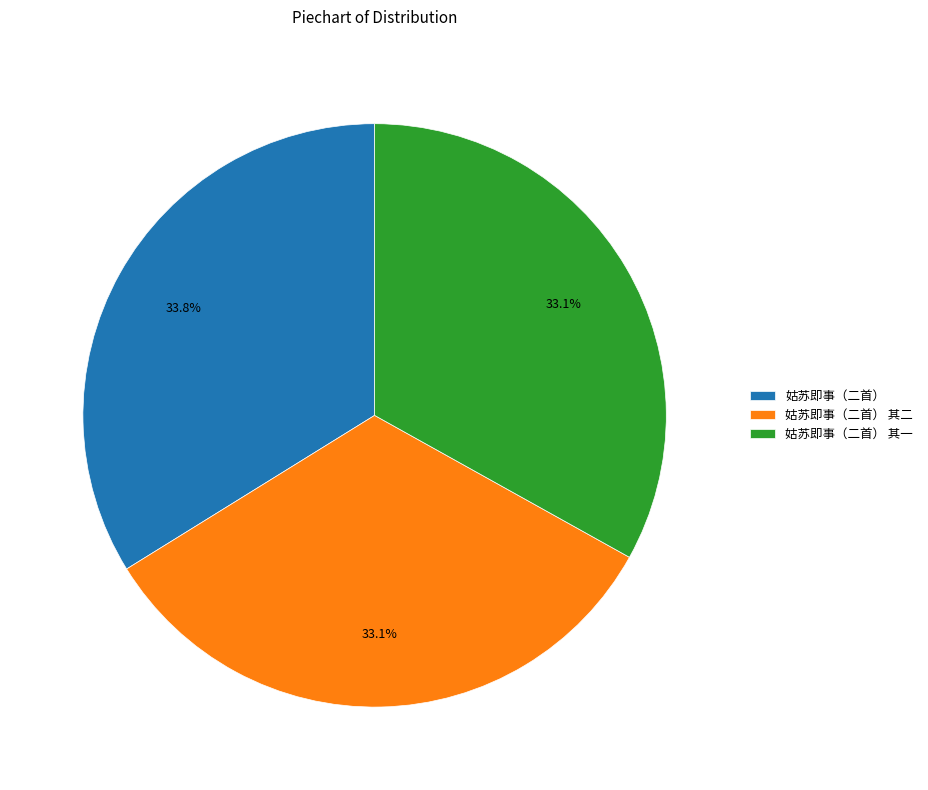

Which category has the biggest portion of the pie?

姑苏即事（二首）